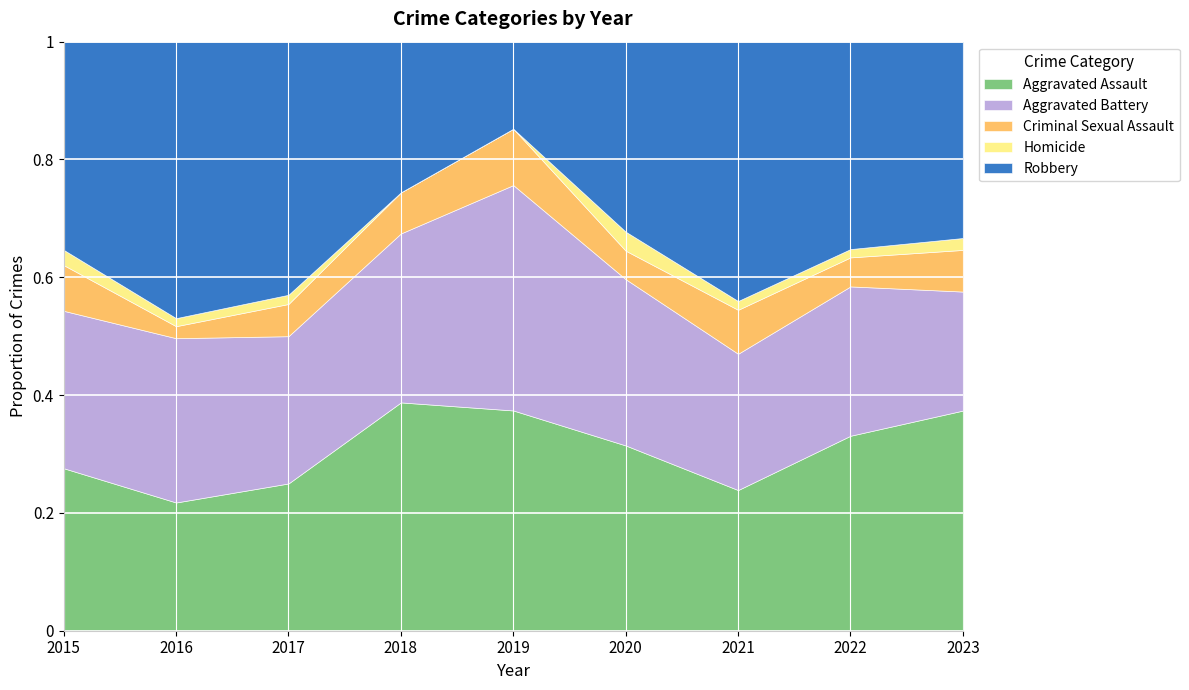

What is the total value across all series at 2023?

1.0